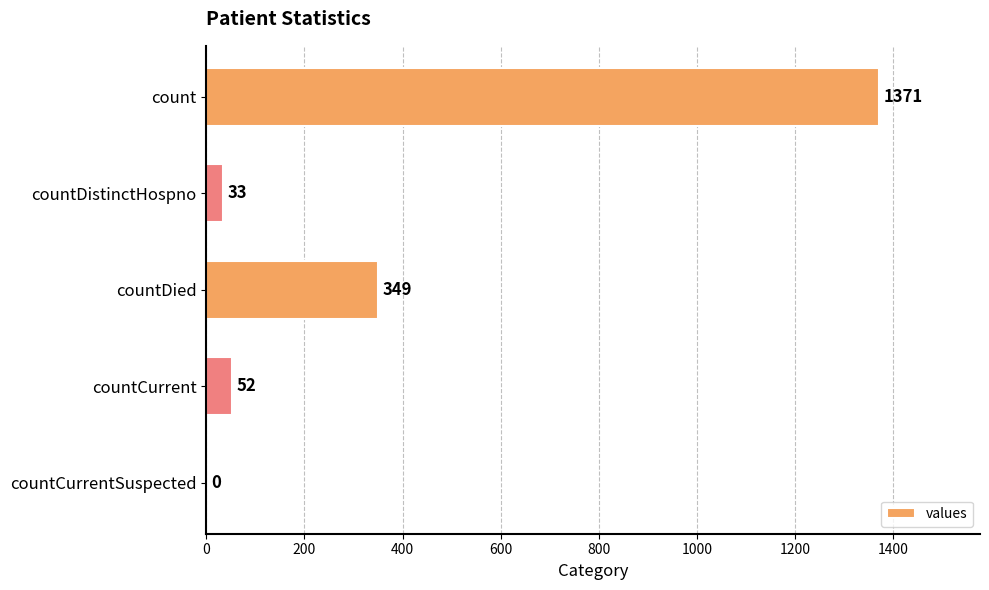

Does the chart contain stacked bars?

No